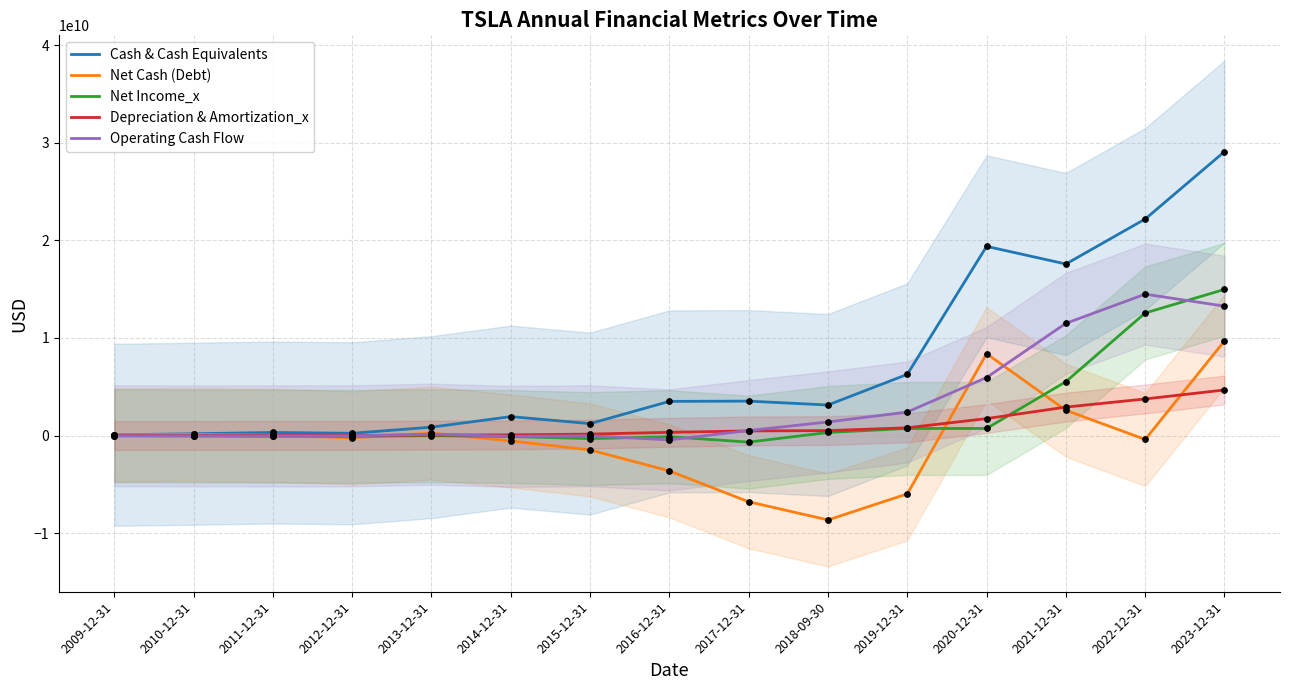

Is the value of Operating Cash Flow at 2021-12-31 greater than the value of Net Cash (Debt) at 2020-12-31?

Yes